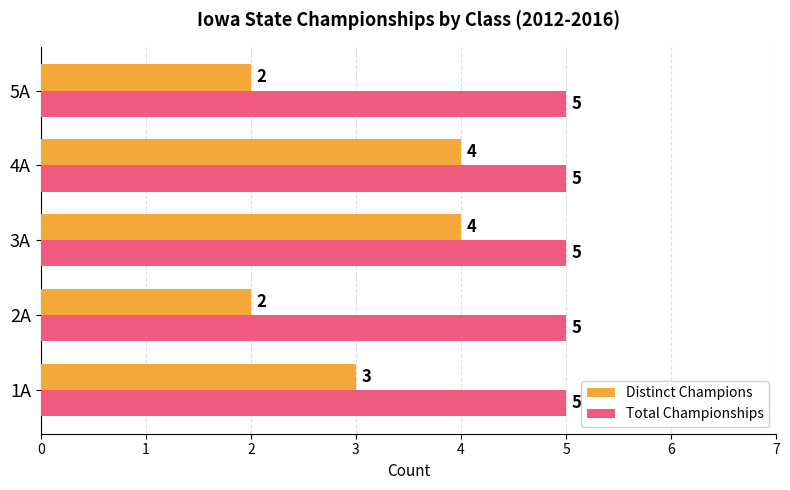

What is the sum of the Total Championships values at 5A and 2A?

10